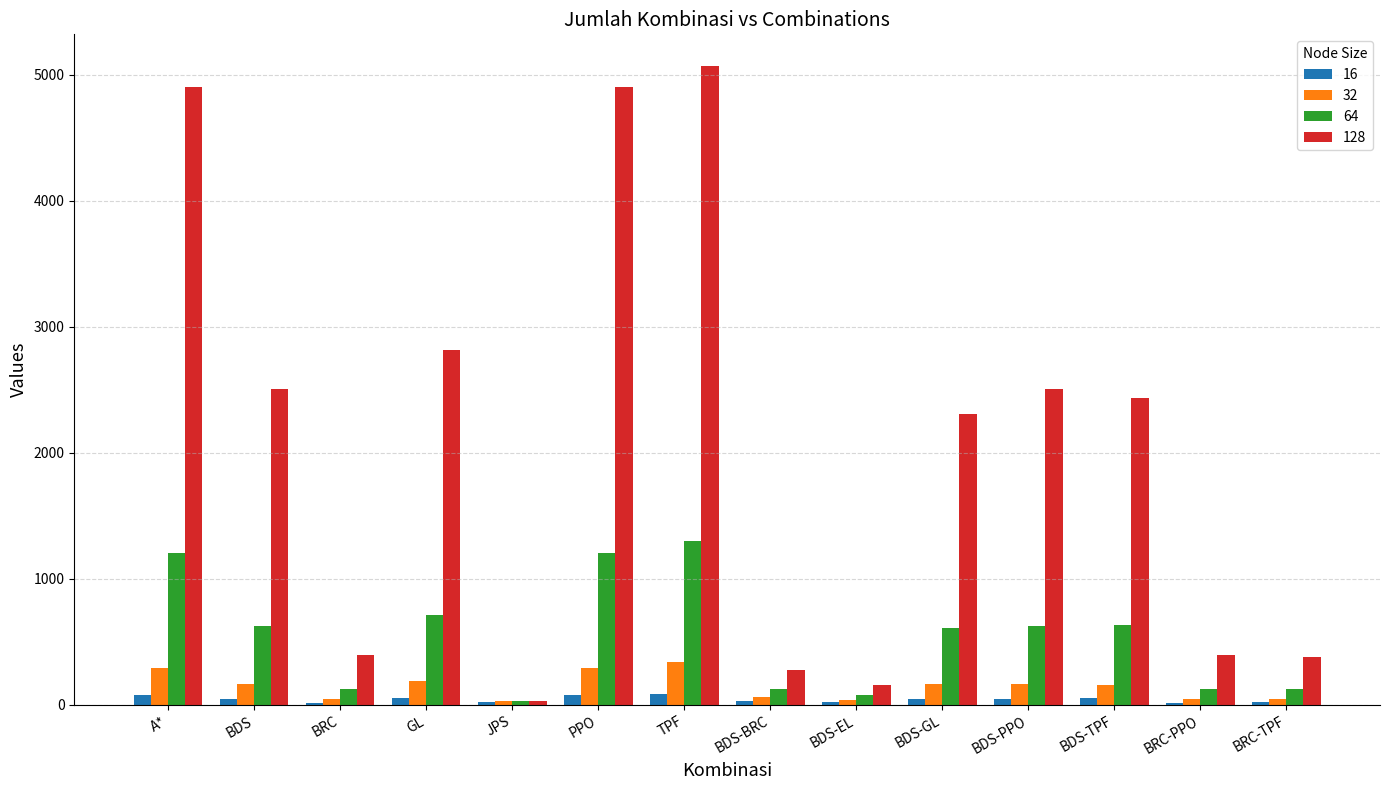

What is the label of the 11th bar from the right?

GL